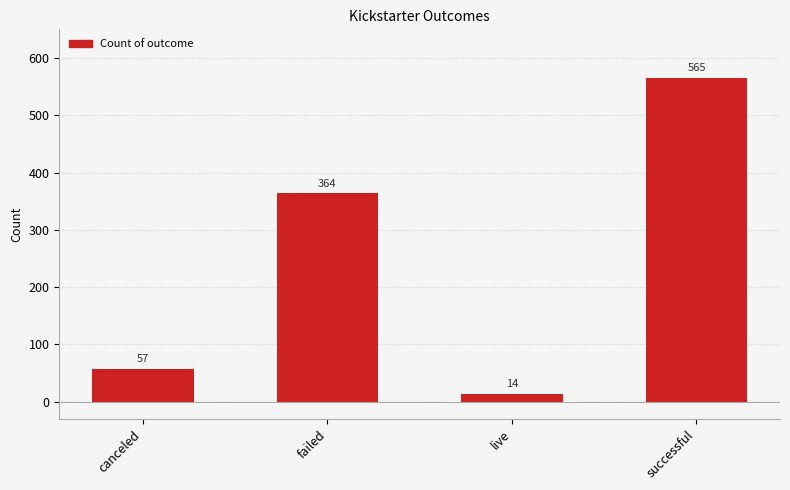

Reading left to right, list all the values displayed in this chart.

canceled=57	failed=364	live=14	successful=565